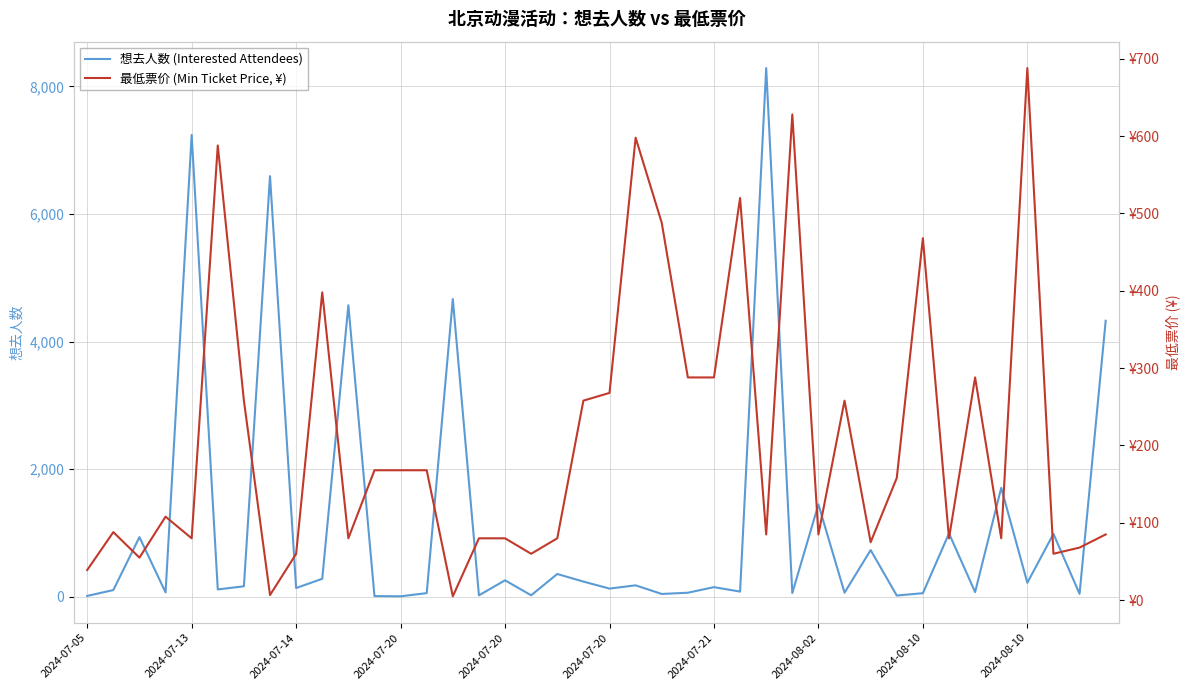

Is it true that 最低票价 (Min Ticket Price, ¥) equals 80.0 at 35?

True